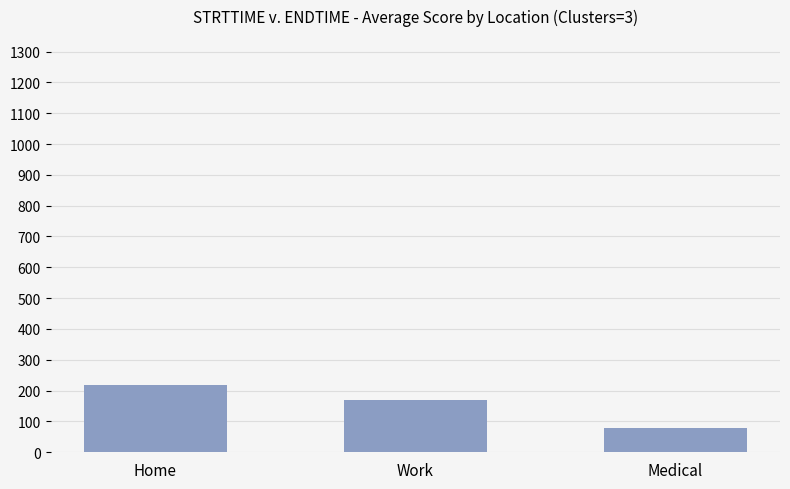

Where is the data nearest to the value 148?

Work